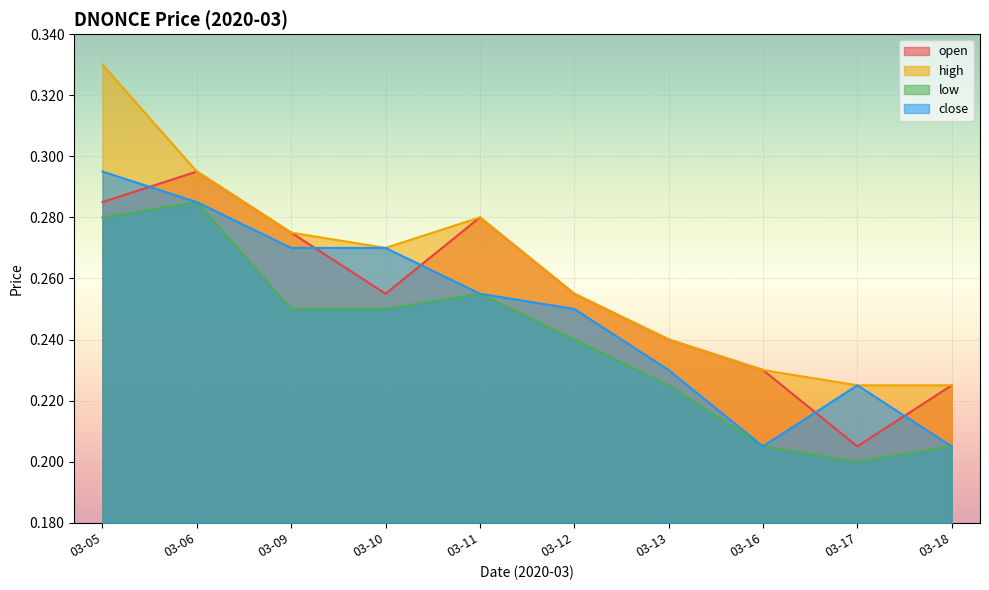

Reading left to right, list all the values displayed in this chart.

open: 0.3	0.3	0.3	0.3	0.3	0.3	0.2	0.2	0.2	0.2
high: 0.3	0.3	0.3	0.3	0.3	0.3	0.2	0.2	0.2	0.2
low: 0.3	0.3	0.2	0.2	0.3	0.2	0.2	0.2	0.2	0.2
close: 0.3	0.3	0.3	0.3	0.3	0.2	0.2	0.2	0.2	0.2